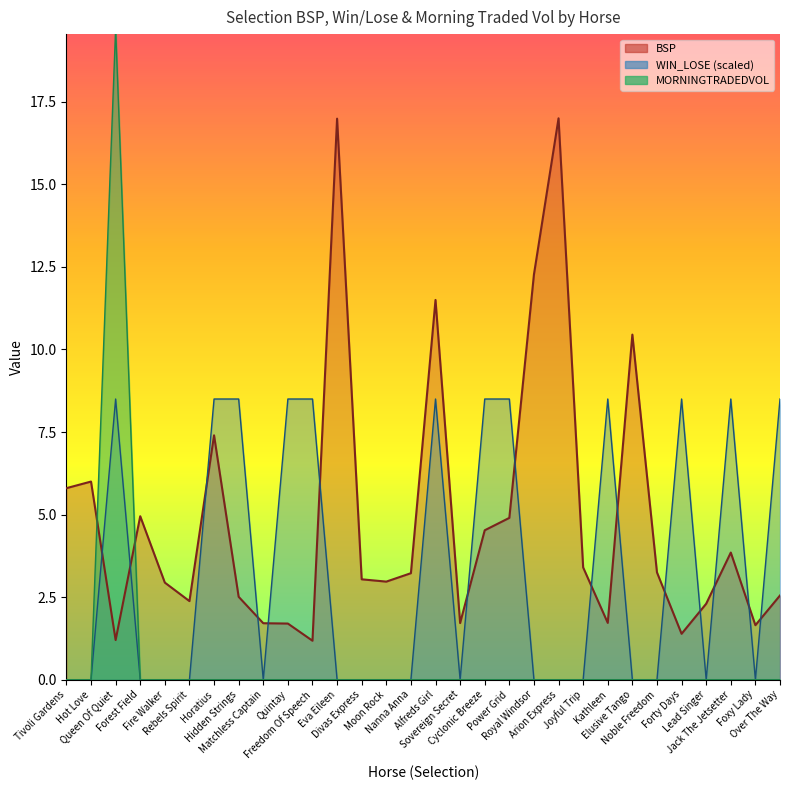

At which category is the sum across all series the highest?

Queen Of Quiet